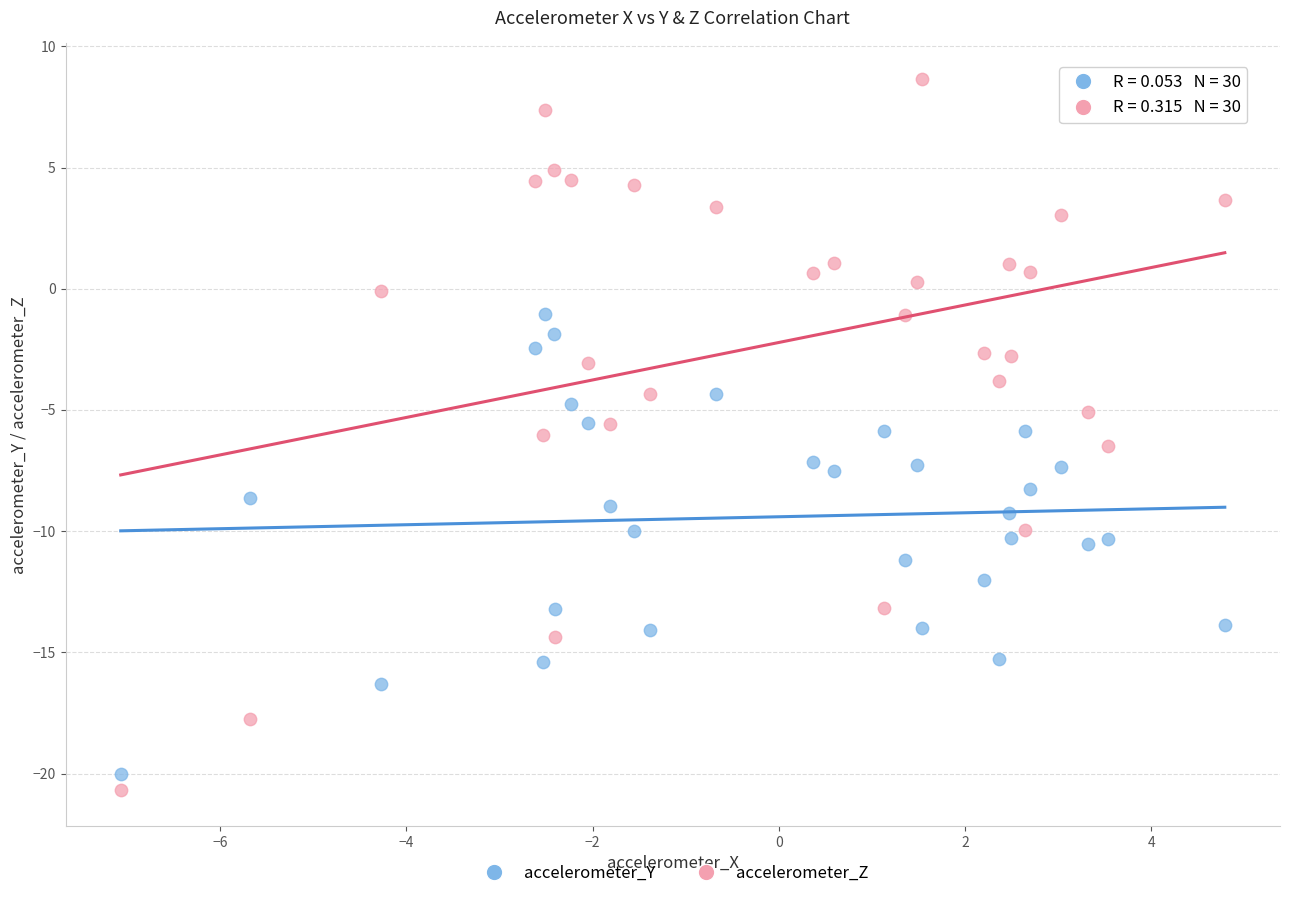

Which series has the widest spread of Y values?

accelerometer_Z